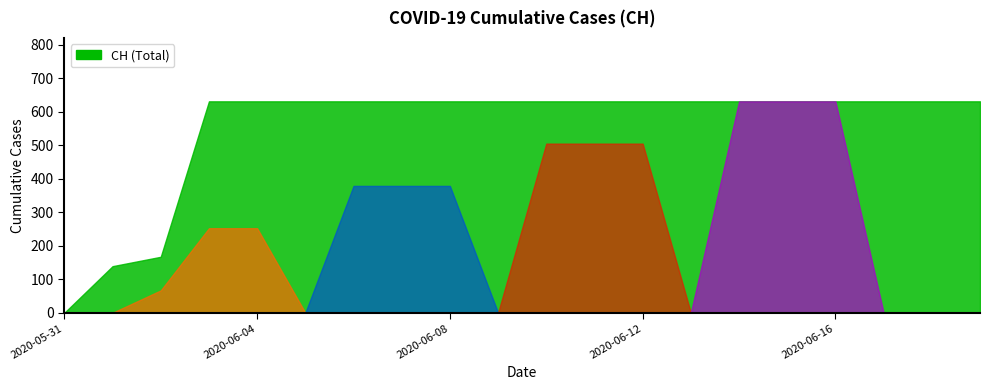

Where is the data nearest to the value 315?

2020-06-02